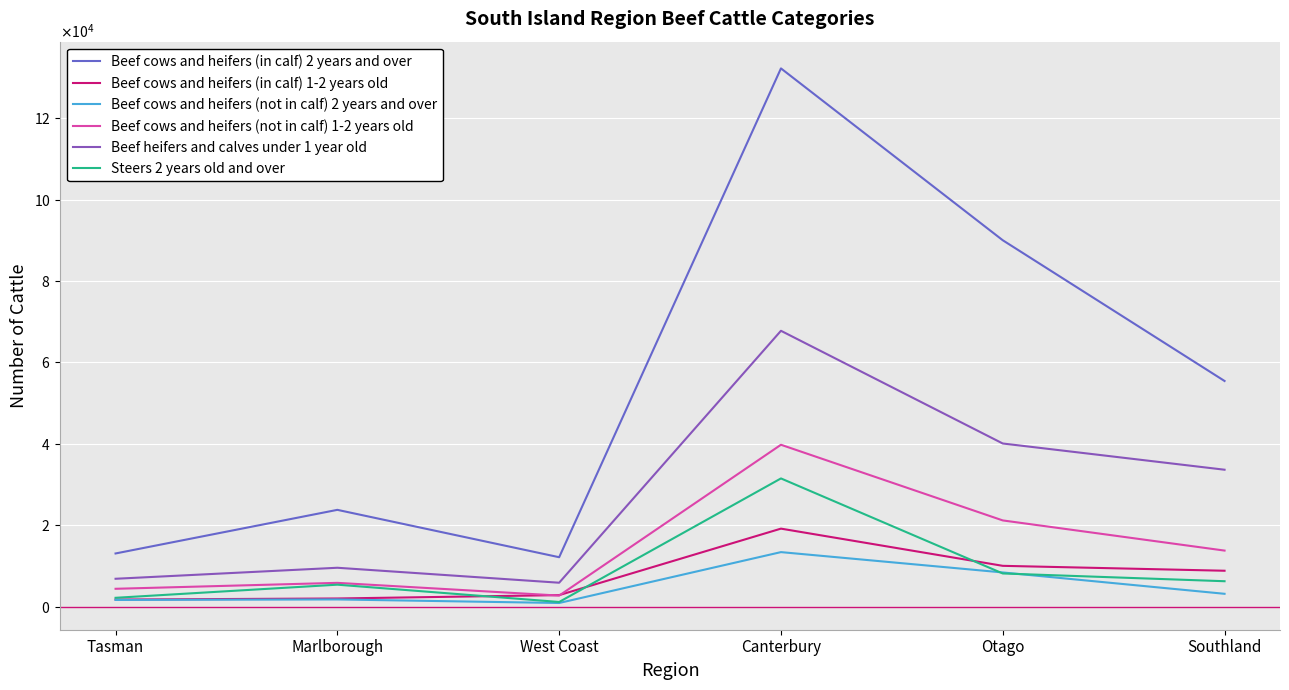

What are all the series names shown in the legend?

Beef cows and heifers (in calf) 2 years and over, Beef cows and heifers (in calf) 1-2 years old, Beef cows and heifers (not in calf) 2 years and over, Beef cows and heifers (not in calf) 1-2 years old, Beef heifers and calves under 1 year old, Steers 2 years old and over